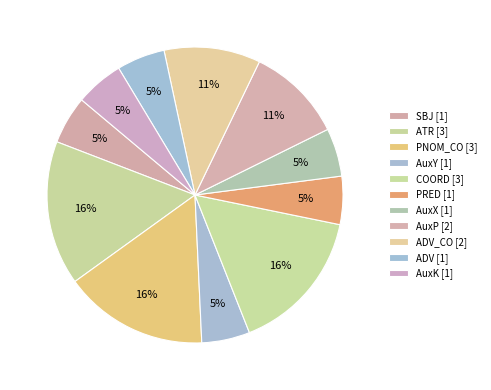

Which slice is the largest?

ATR